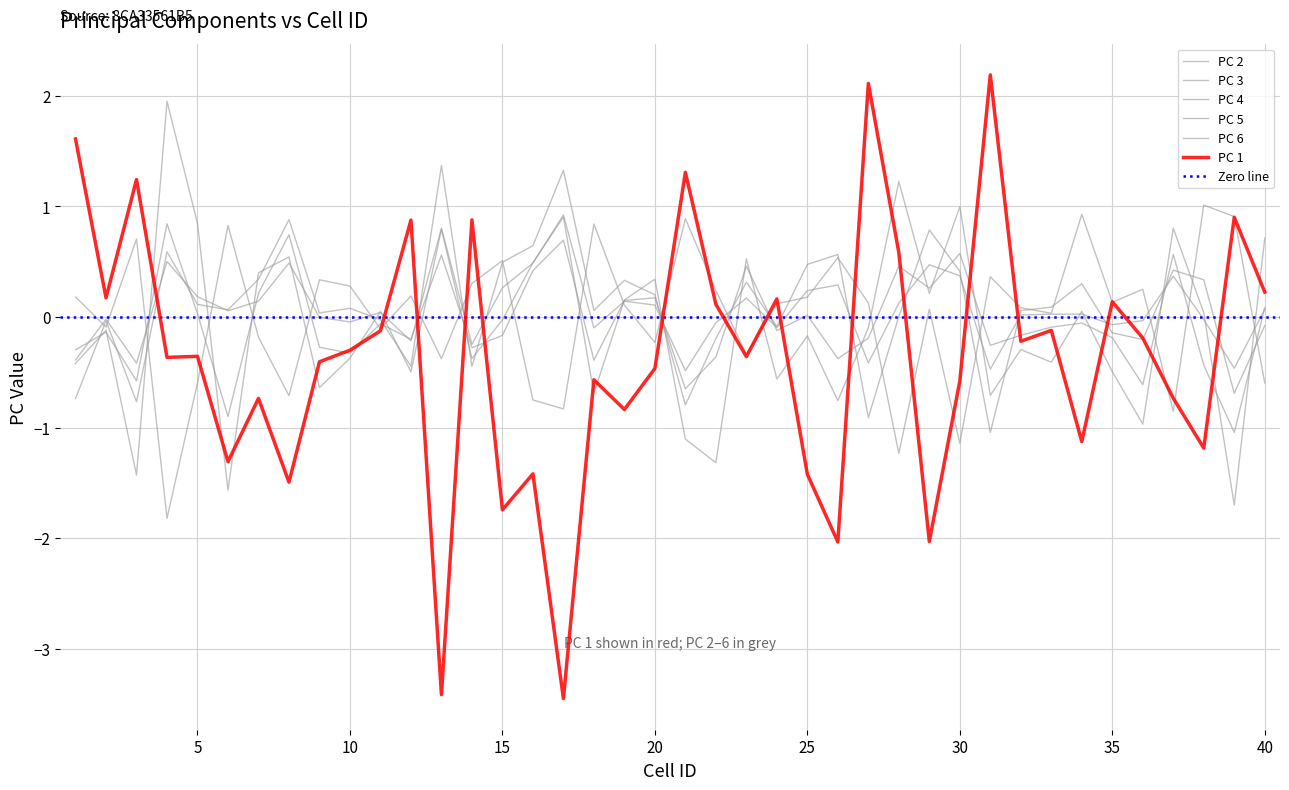

What are all the series names shown in the legend?

PC 1, PC 2, PC 3, PC 4, PC 5, PC 6